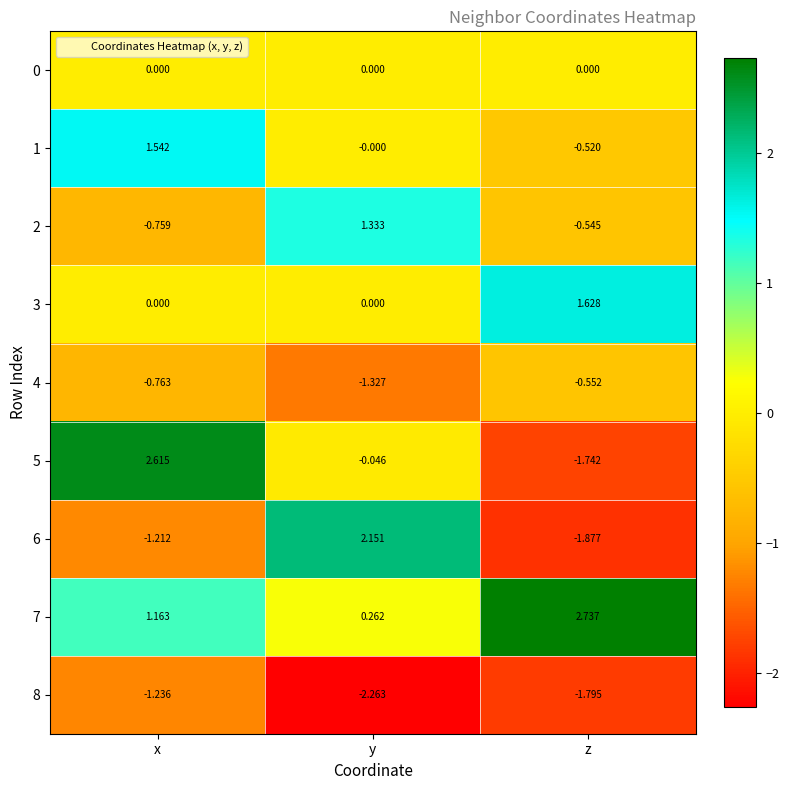

What is the total value across all series at z?

-2.7